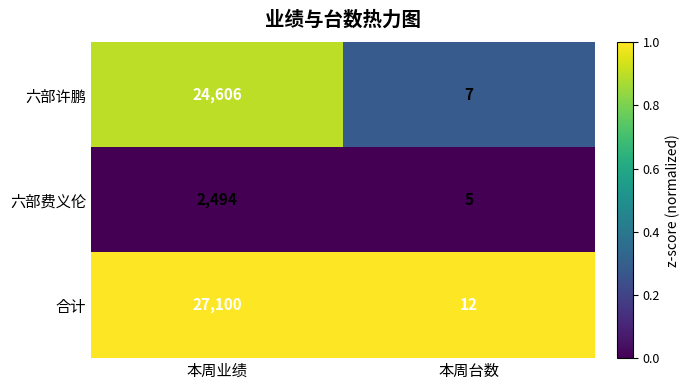

Rank the series by their maximum value, from highest to lowest.

合计, 六部许鹏, 六部费义伦